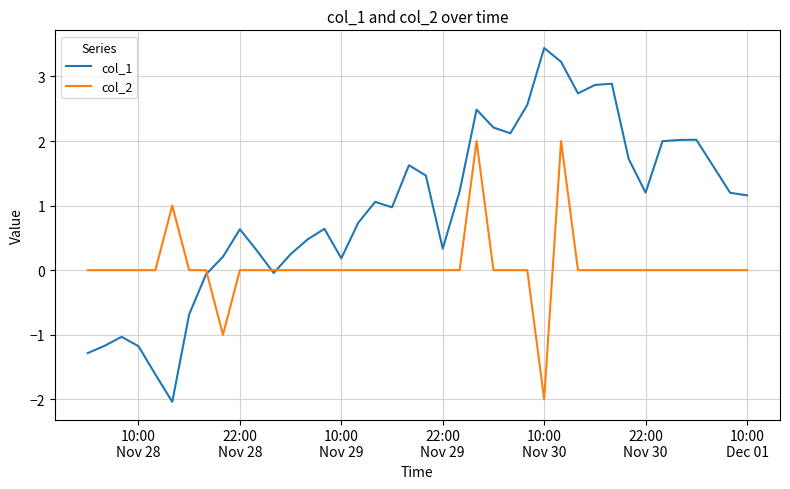

What is the difference between the maximum and minimum values in the col_1 series?

5.5